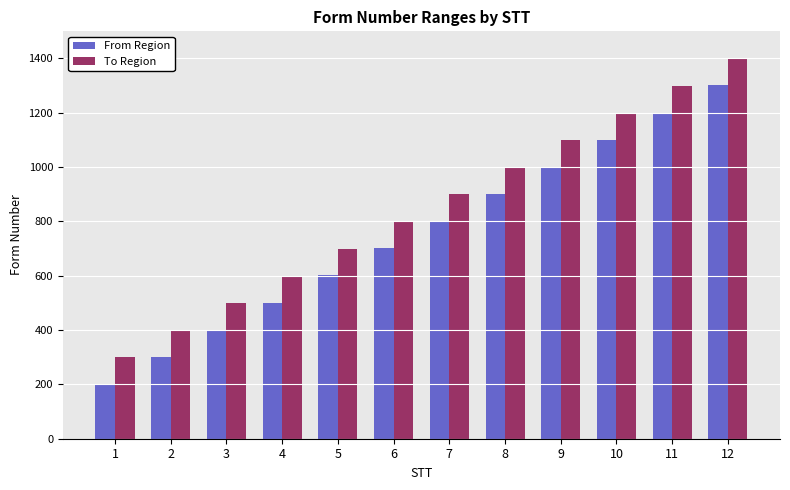

Rank the series at 6 from lowest to highest value.

From Region, To Region